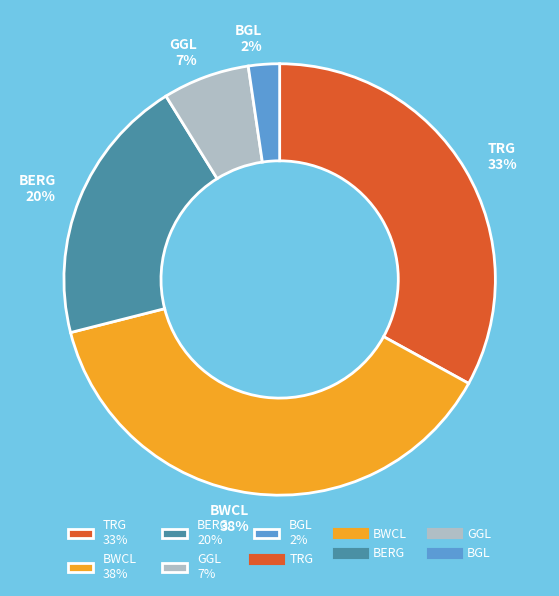

What is the largest slice in the pie chart?

BWCL